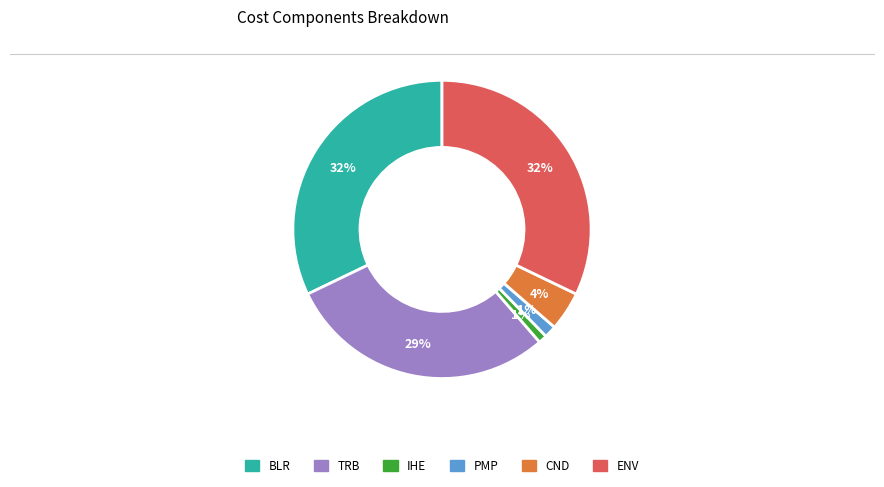

To the nearest percent, what is the combined percentage of ENV and IHE?

33%